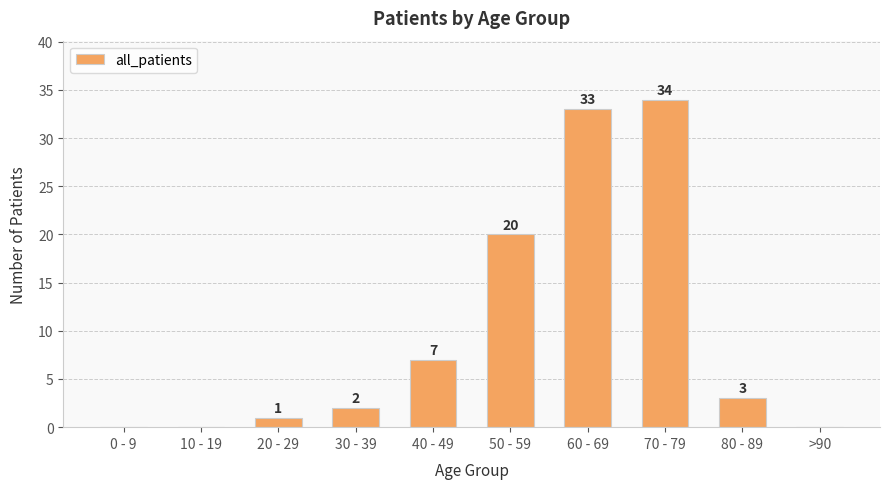

What is the sum of all values?

100